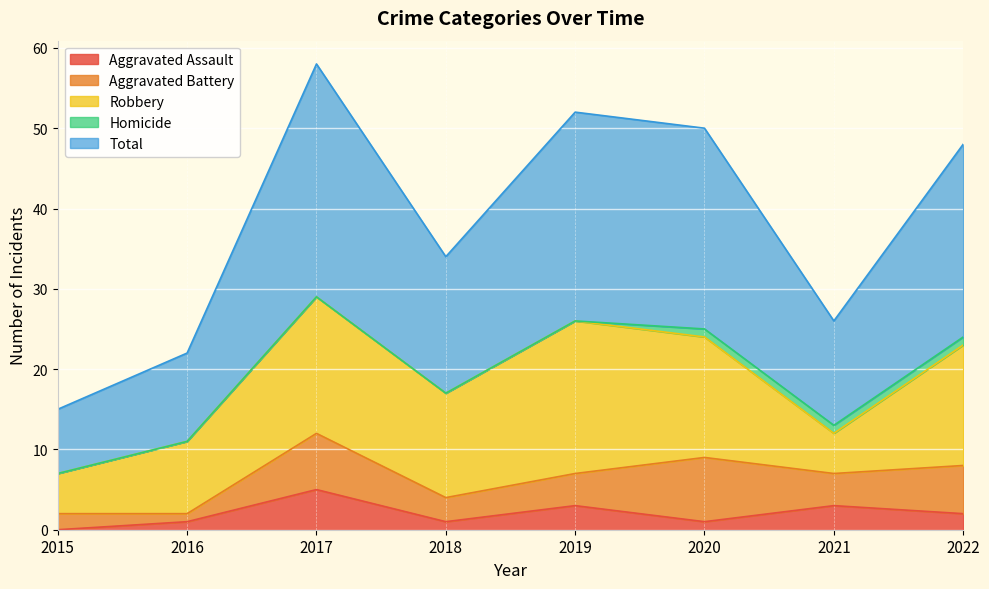

Is the value of Total at 2020 greater than the value of Aggravated Battery at 2021?

Yes